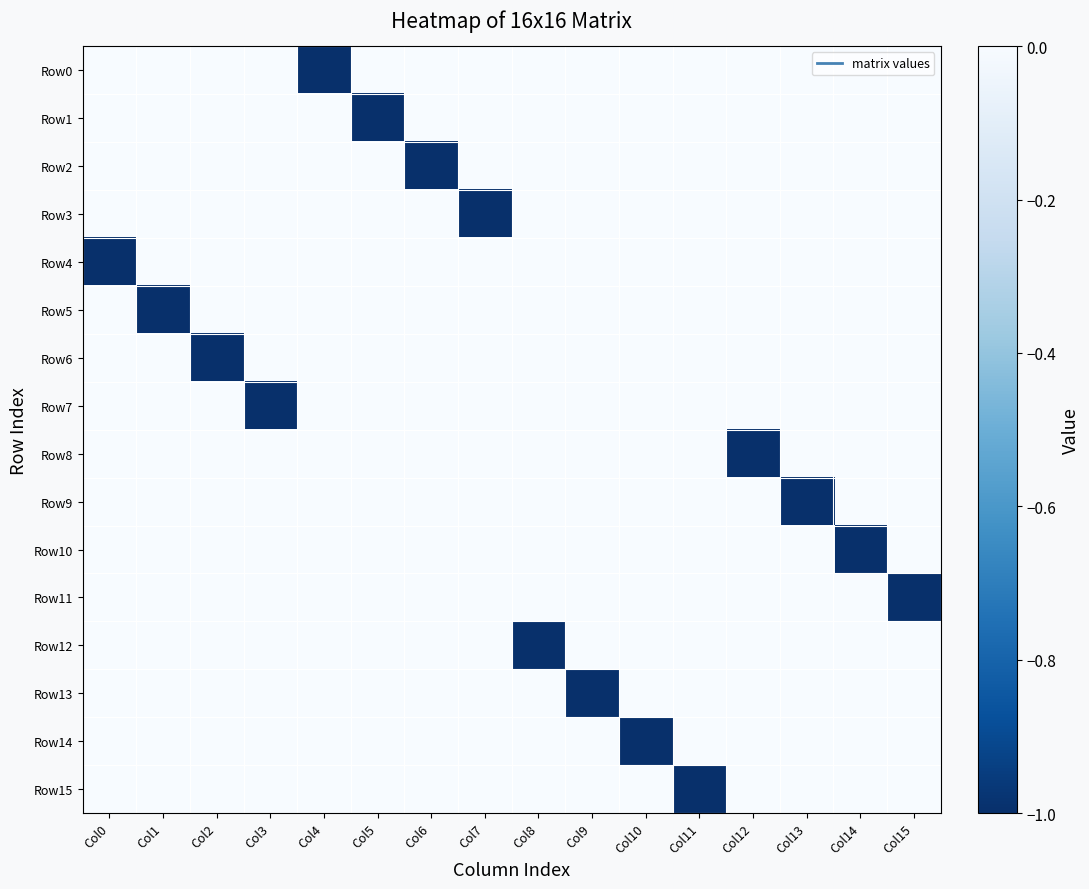

Which category has the highest value across all series?

Col0